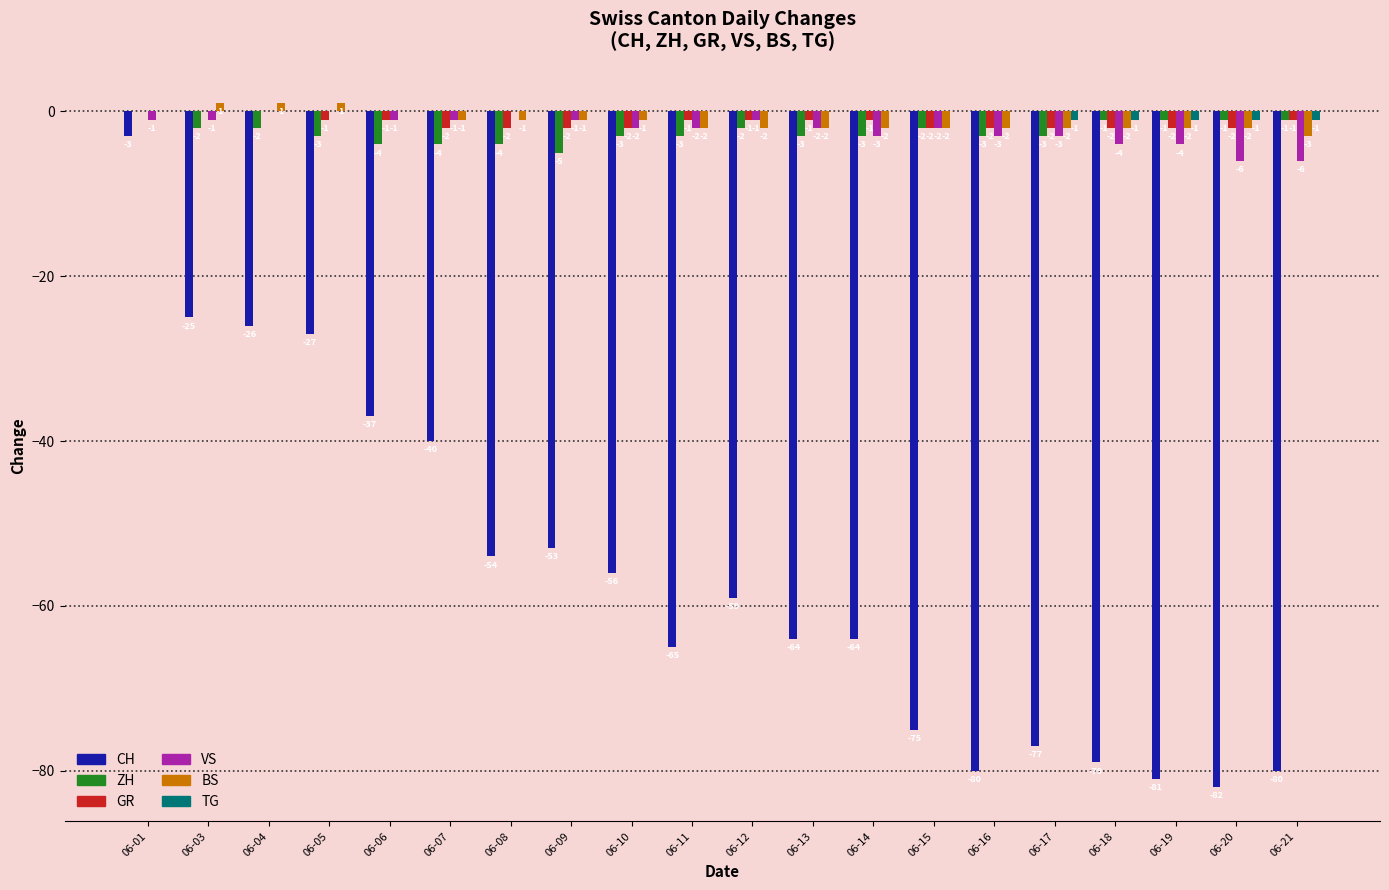

How many groups of bars are there?

20